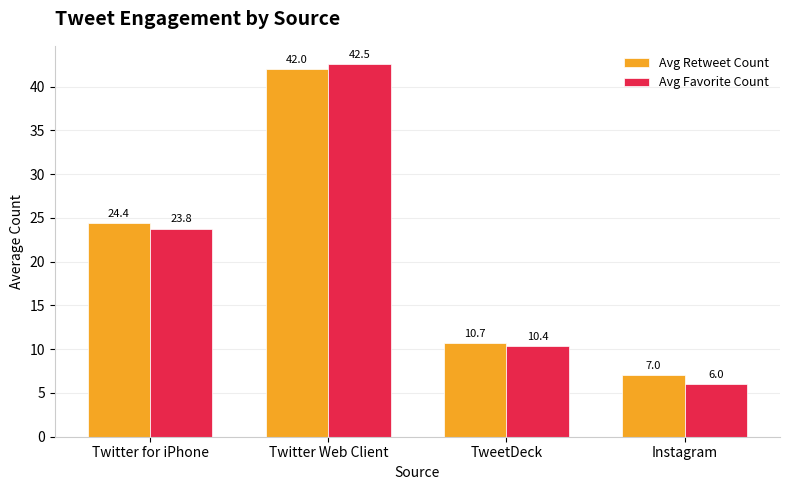

List the series in order of their overall mean, lowest first.

Avg Favorite Count, Avg Retweet Count